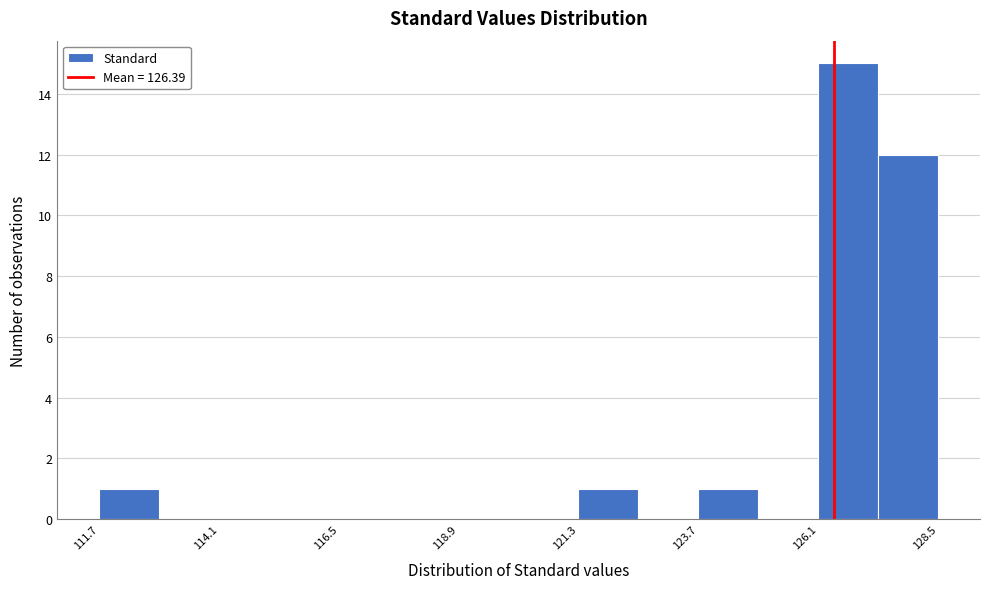

Read against the x-axis, roughly where is the centre of the tallest bar?

126.5